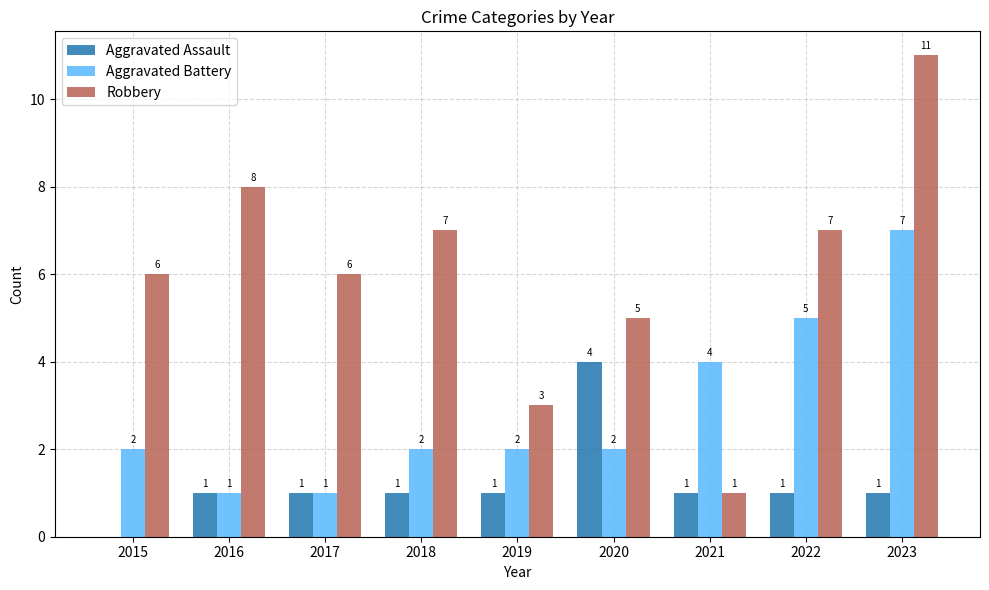

Reading right to left, what are all the values shown in this chart?

Aggravated Assault: 1	1	1	4	1	1	1	1	0
Aggravated Battery: 7	5	4	2	2	2	1	1	2
Robbery: 11	7	1	5	3	7	6	8	6